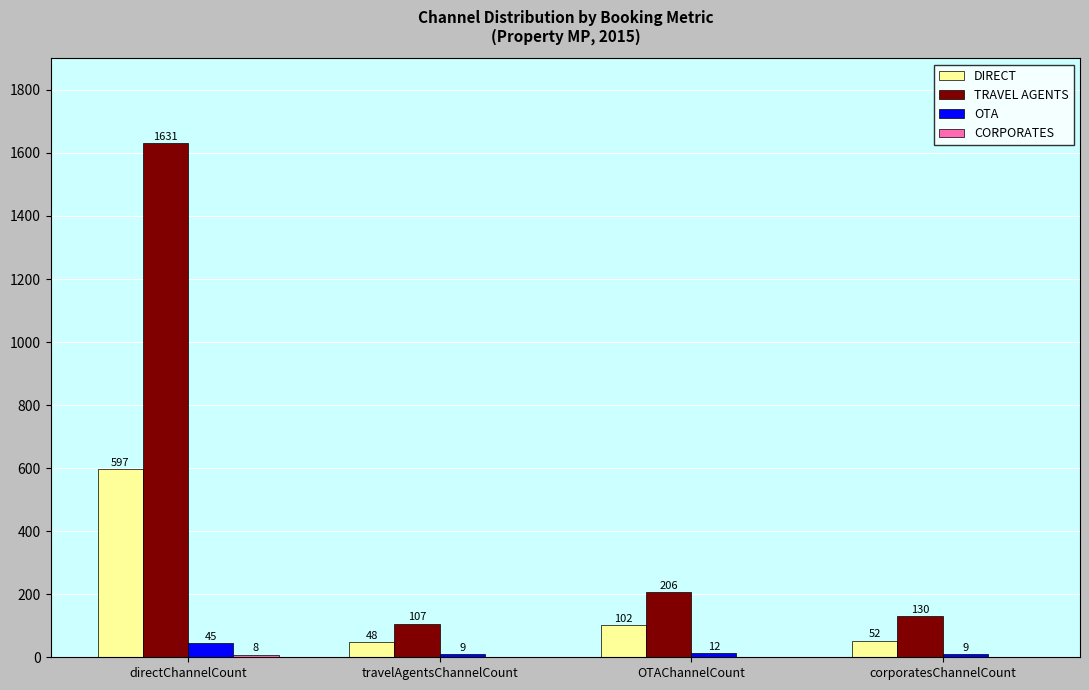

Count the number of categories in the chart.

4